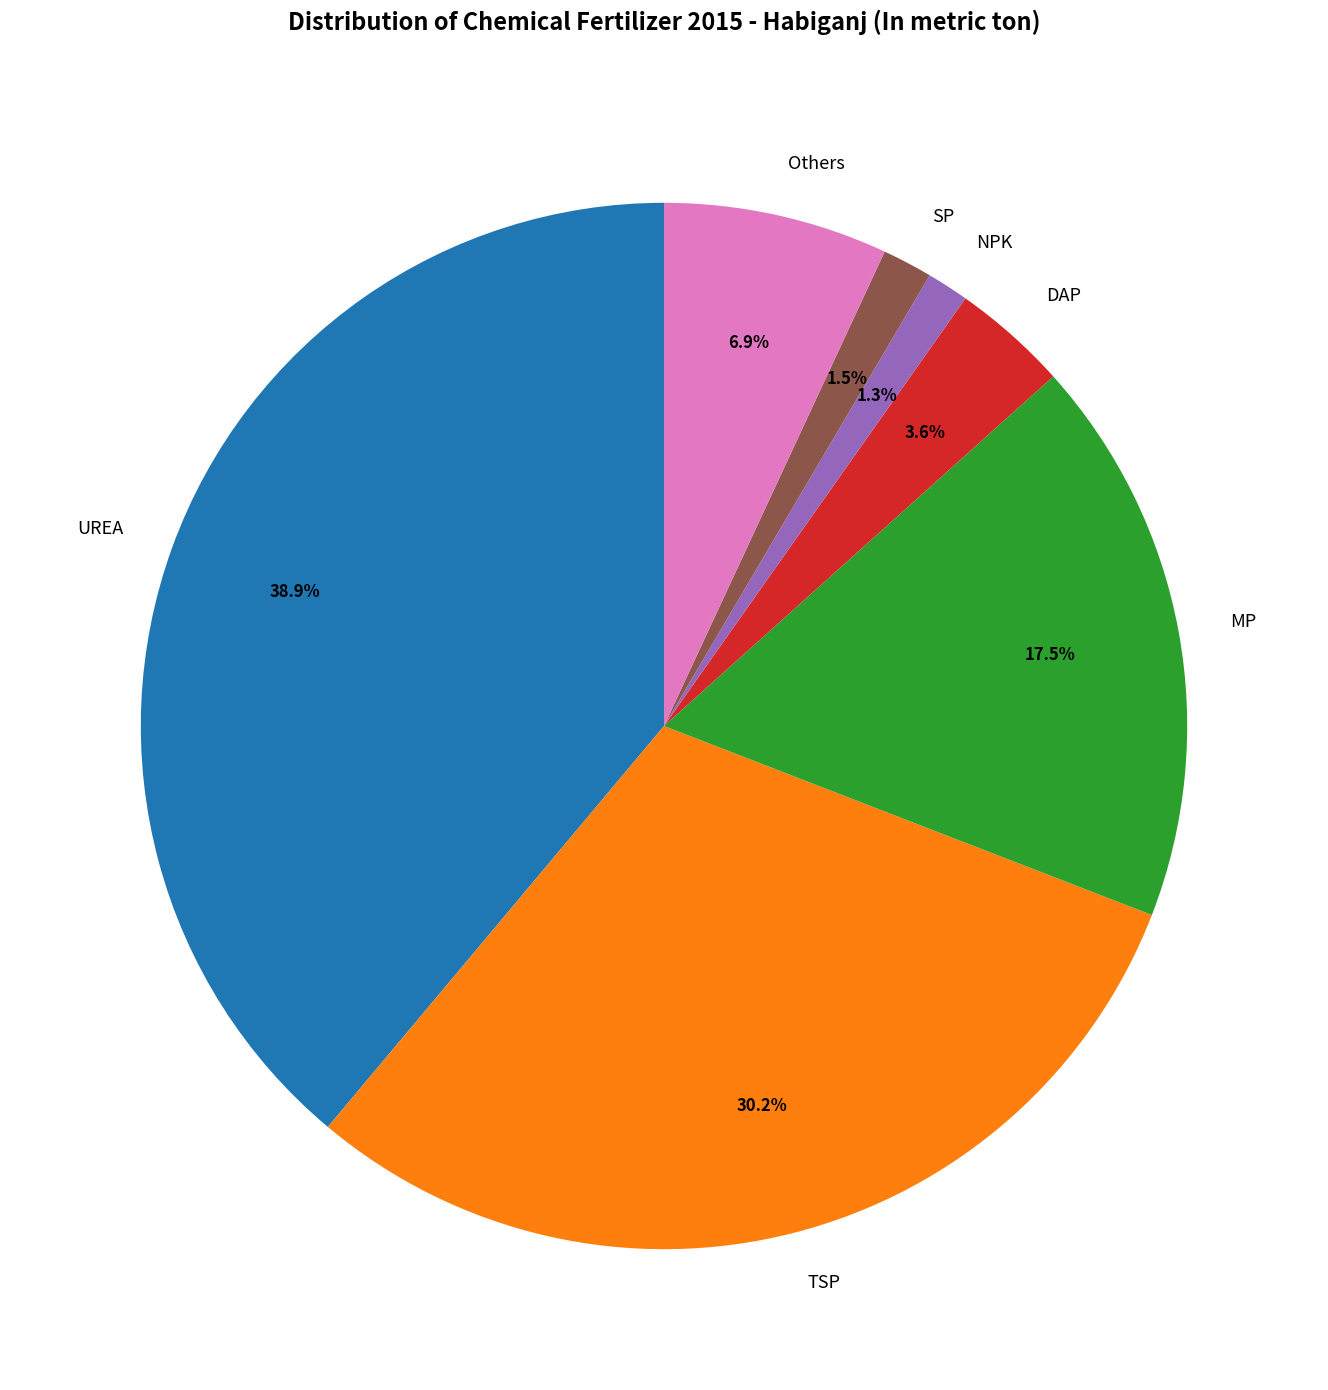

To the nearest percent, what is the average slice percentage?

14%